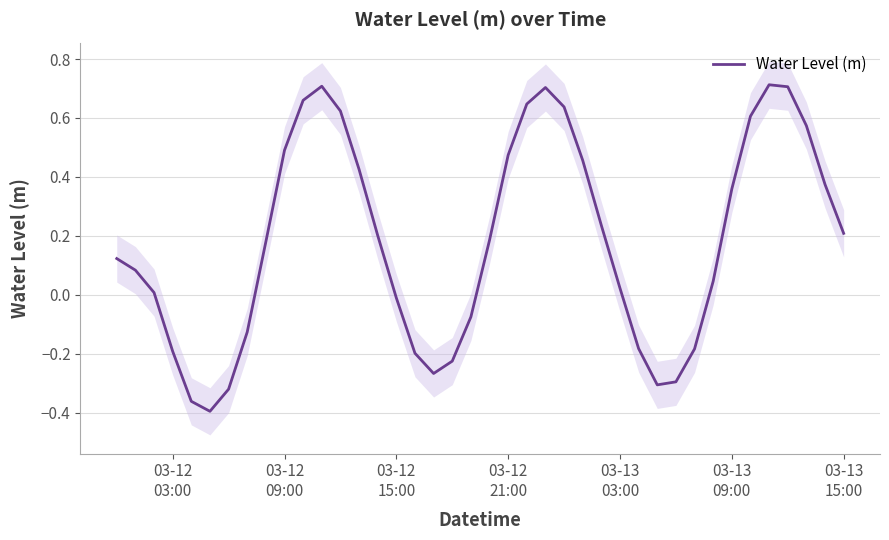

How many interior local peaks (higher than both neighbors) does the data have?

3